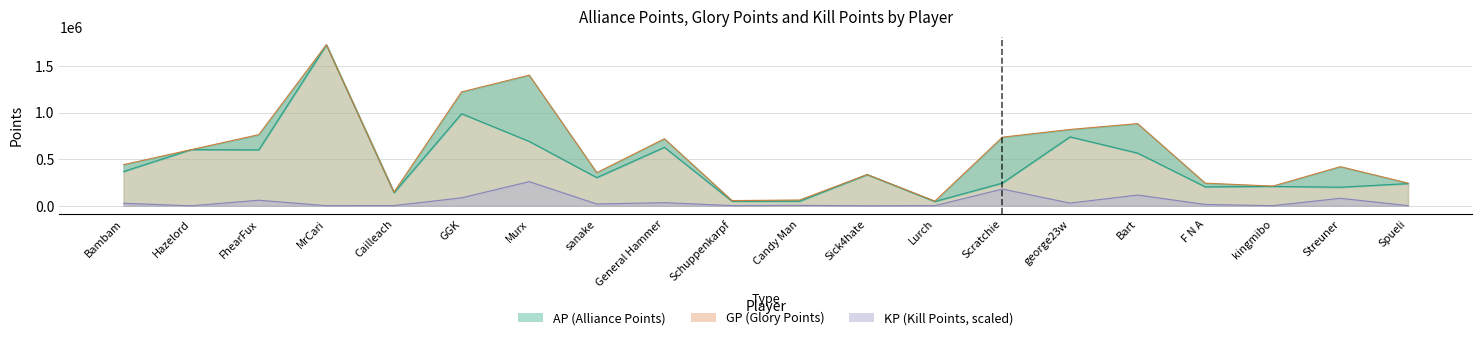

Is it true that GP equals 2328056.2 at Murx?

False